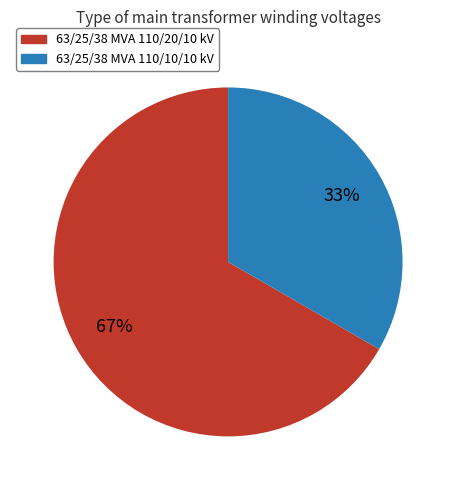

Which category has the biggest portion of the pie?

63/25/38 MVA 110/20/10 kV